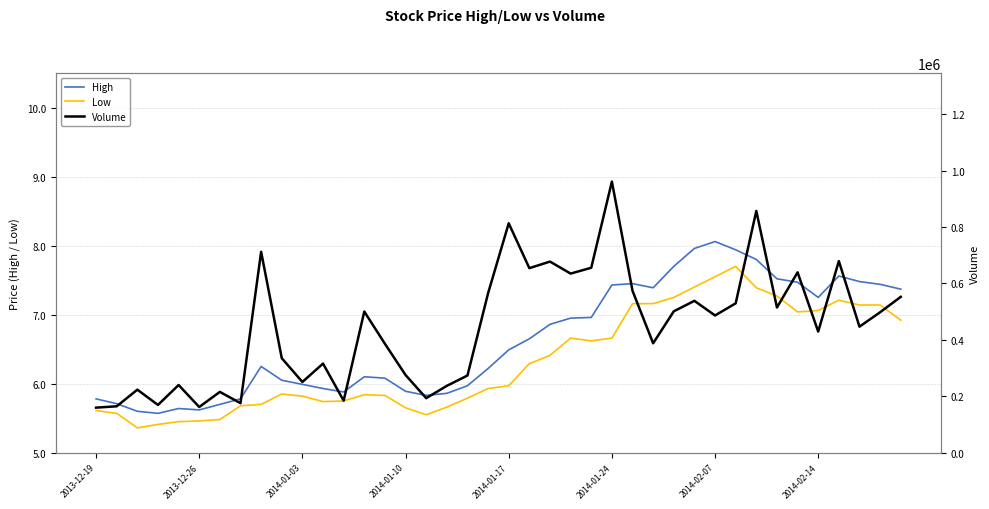

In High, how many points are higher than both neighbors (excluding endpoints)?

6